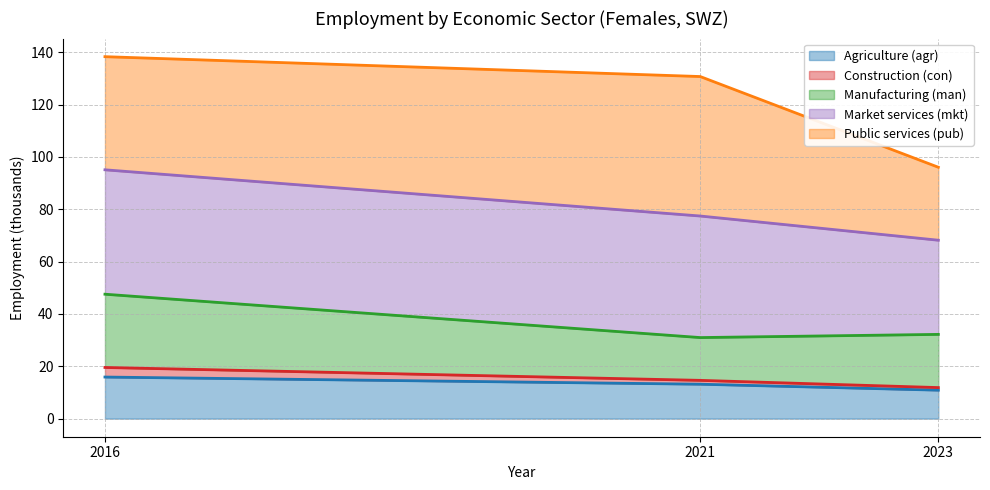

What is the highest value of the Agriculture (agr) series?

15.9